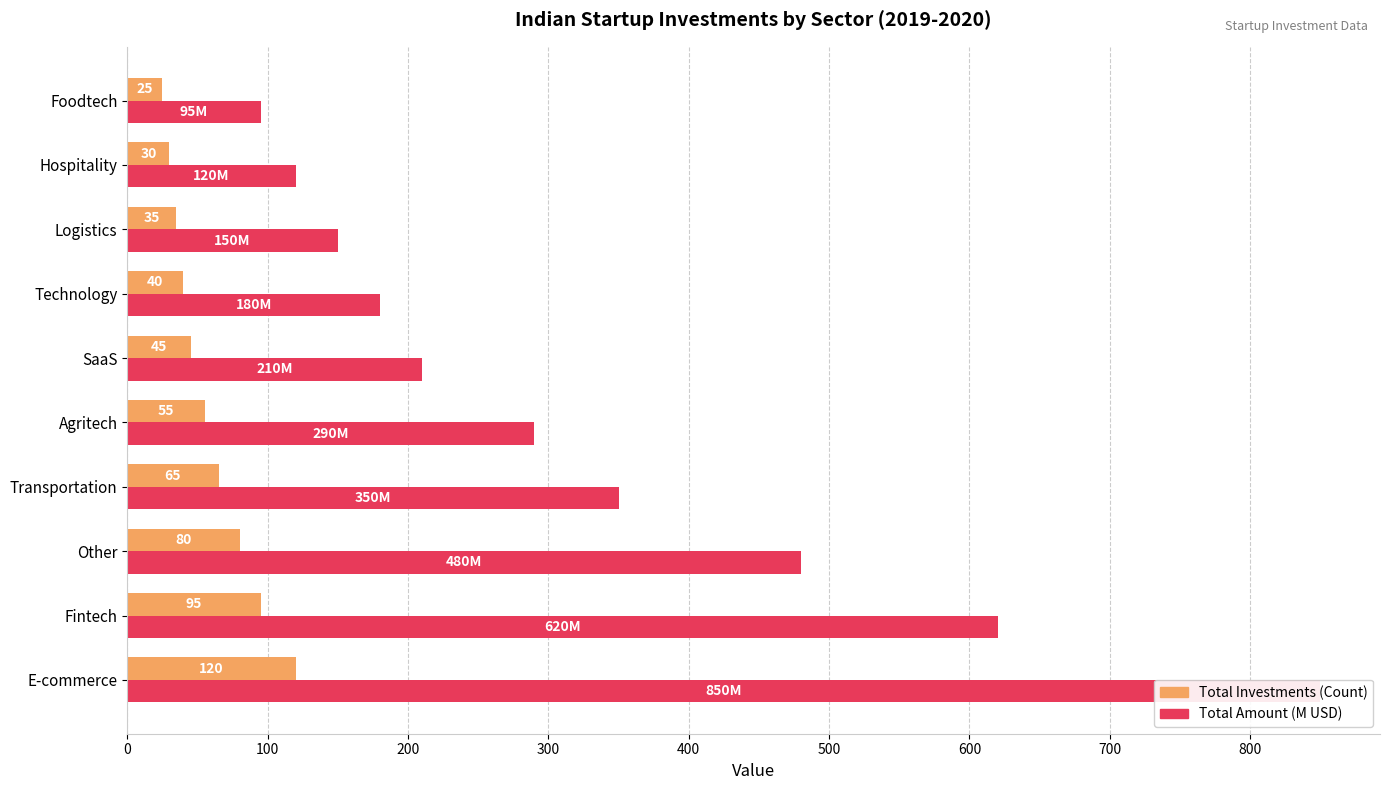

What are all the series names shown in the legend?

Total Investments (Count), Total Amount (M USD)